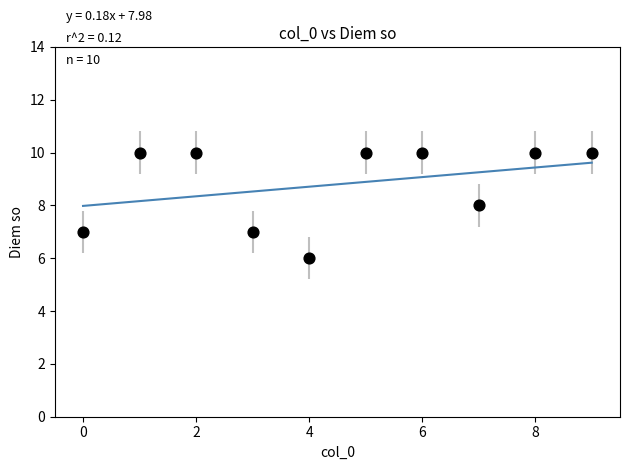

What is the average Y value?

9